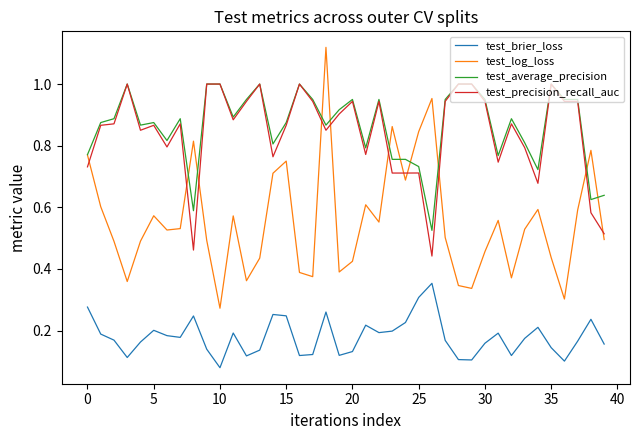

Which series has the widest spread of values?

test_log_loss